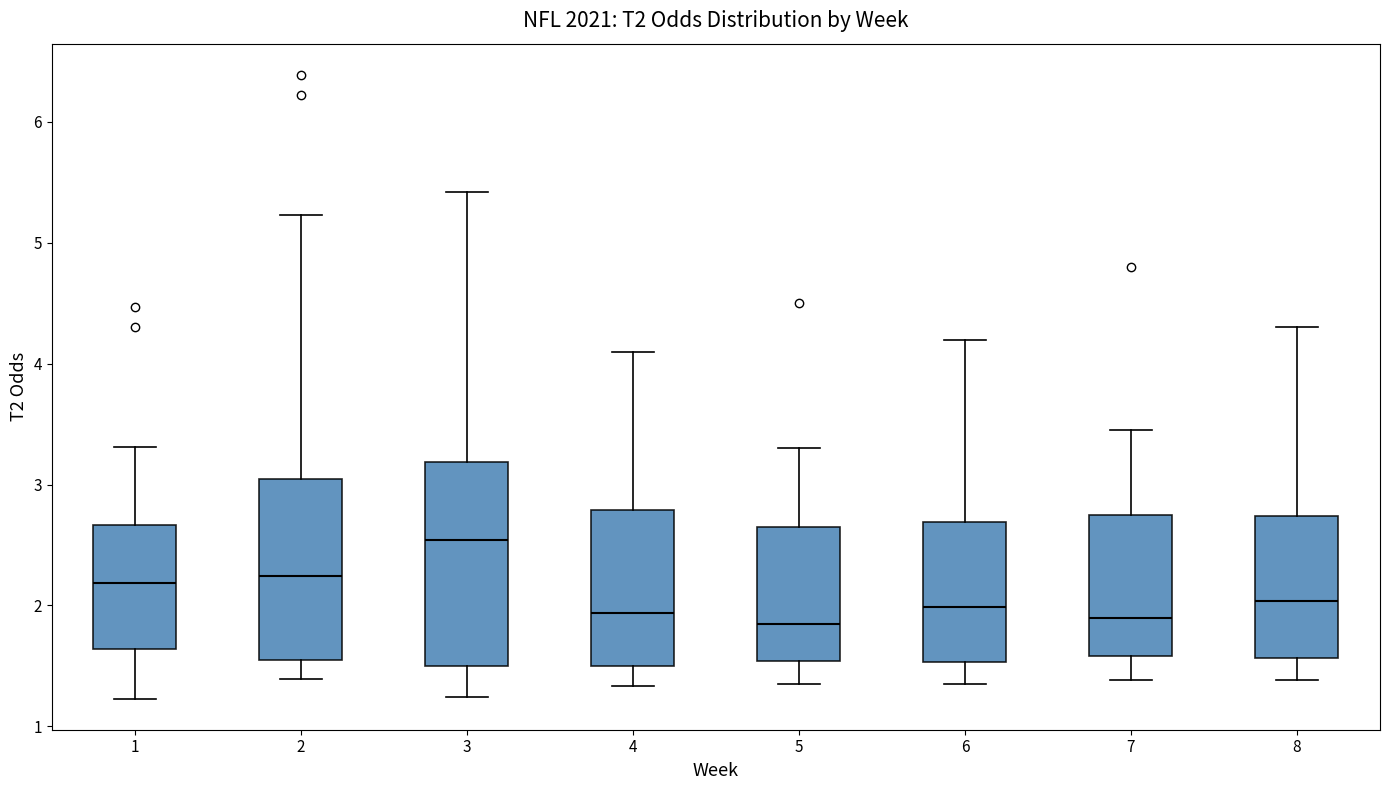

Which box has the highest median line?

3